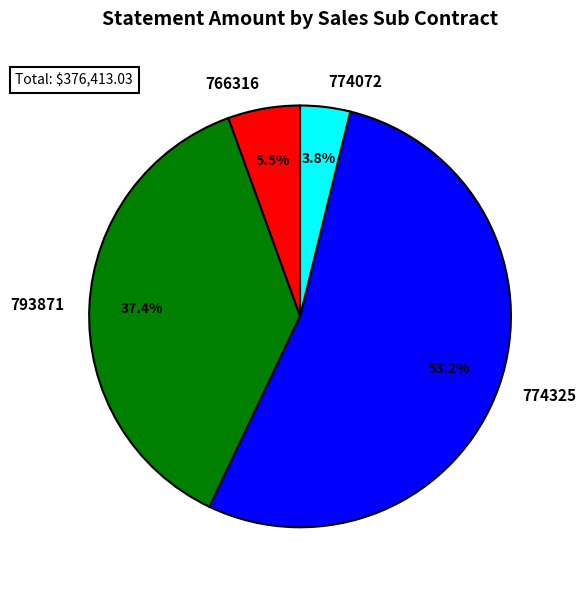

Does 774072 represent more than half of the total?

No